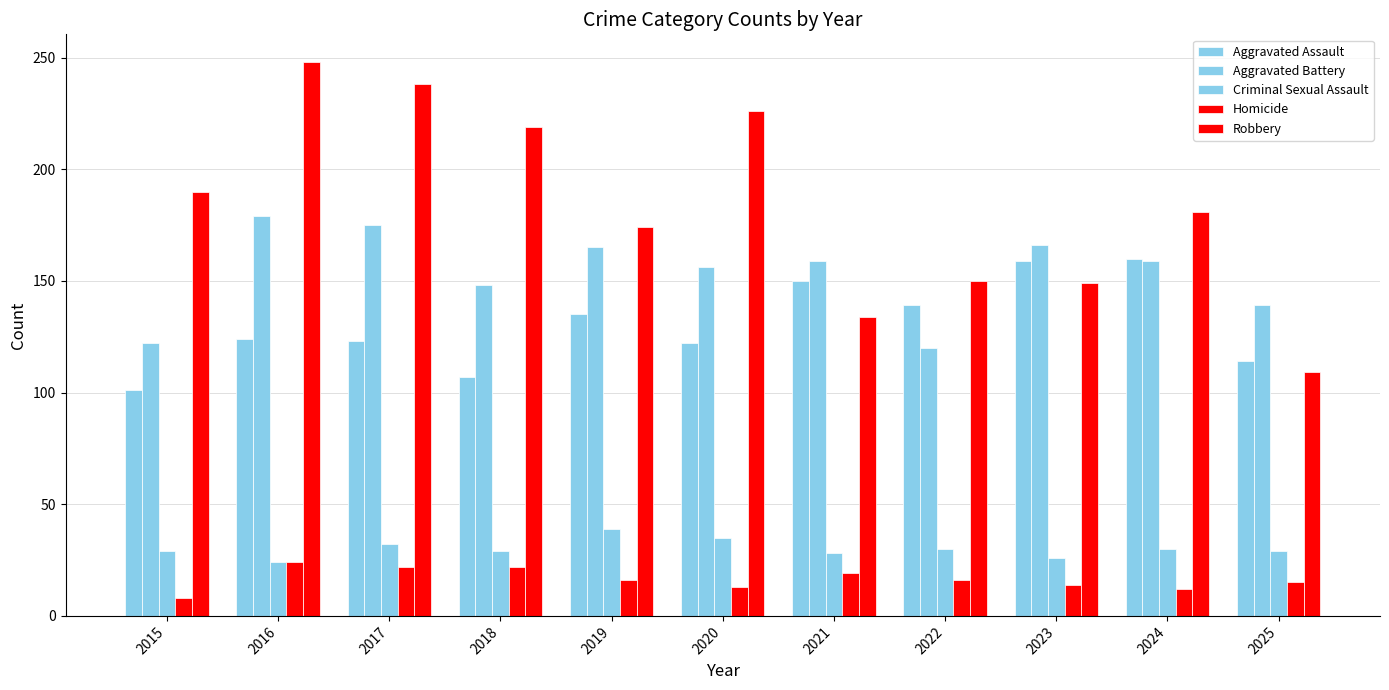

Are the bars grouped side by side (vs. stacked)?

Yes